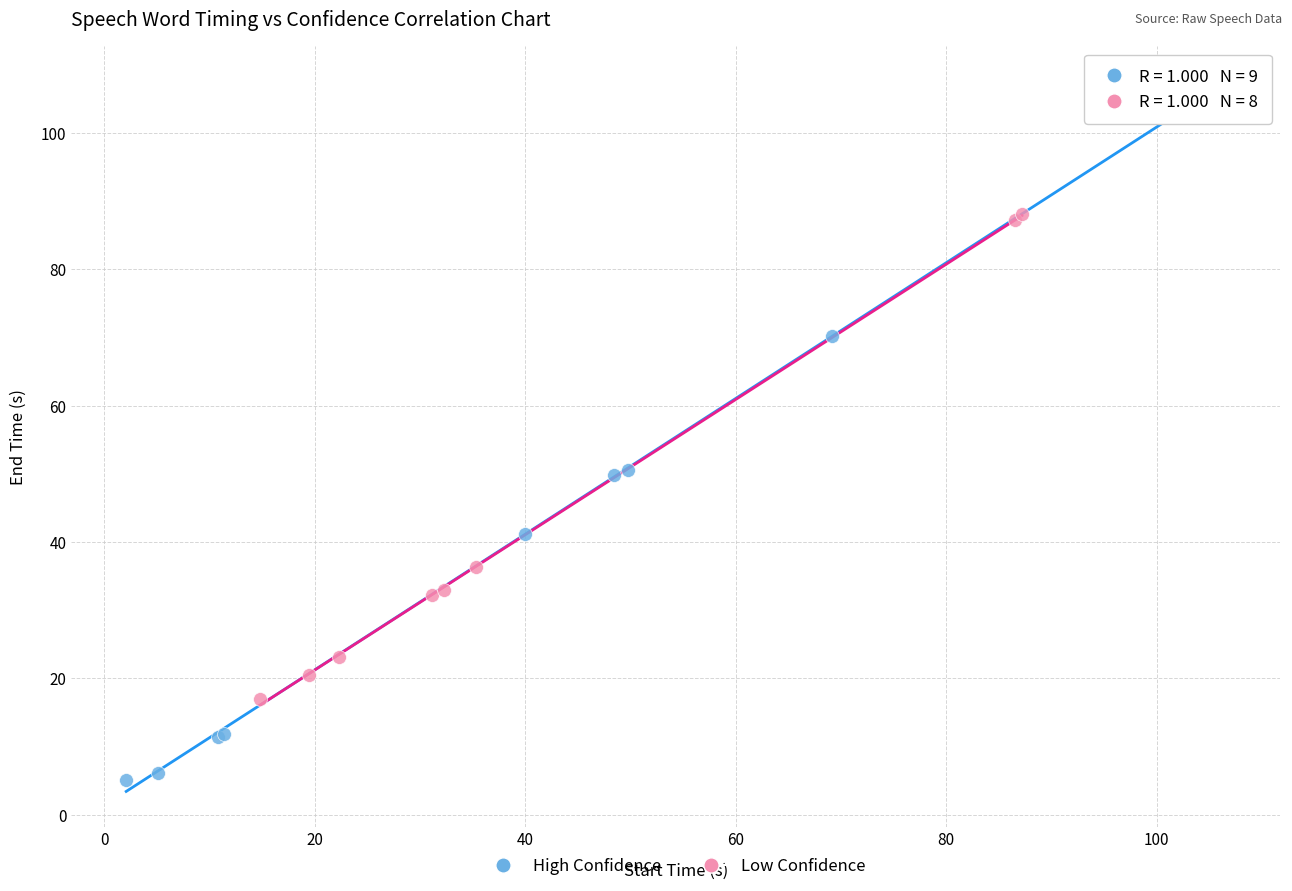

Which series has the largest Y range (max minus min)?

High Confidence